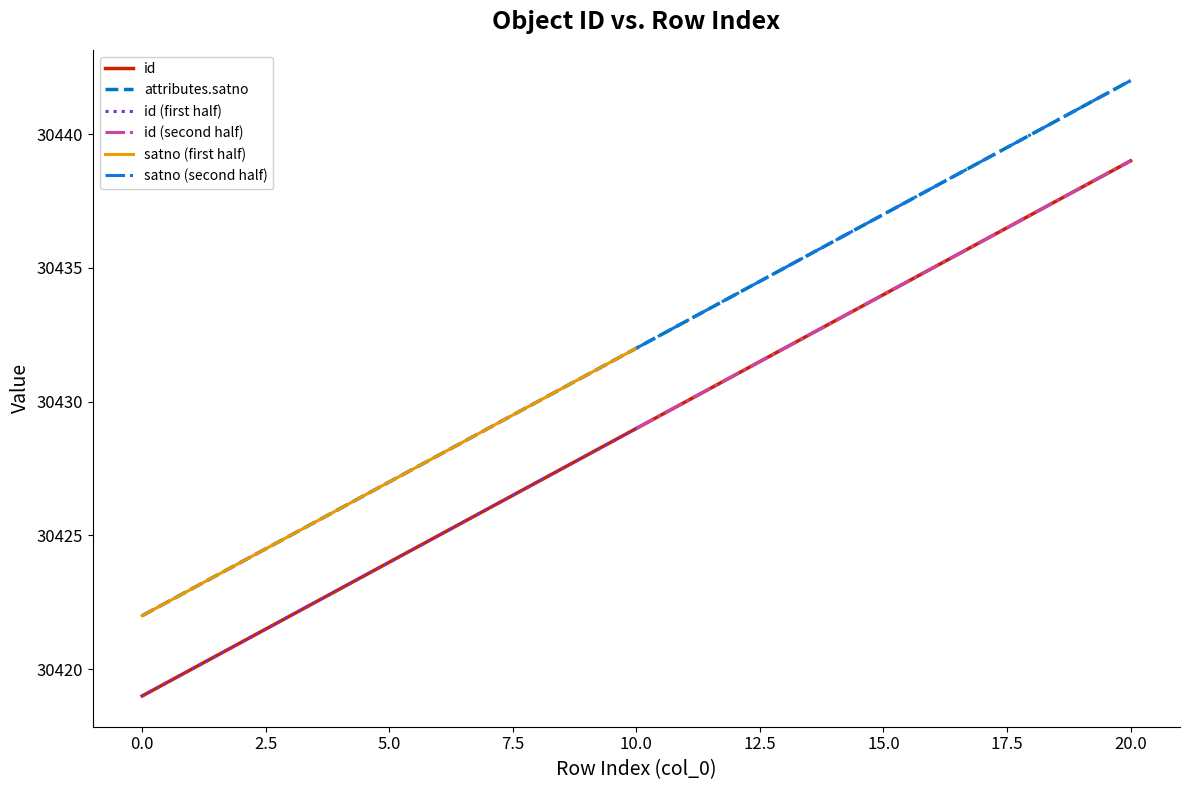

What is the sum of the attributes.satno values at 6 and 5?

60855